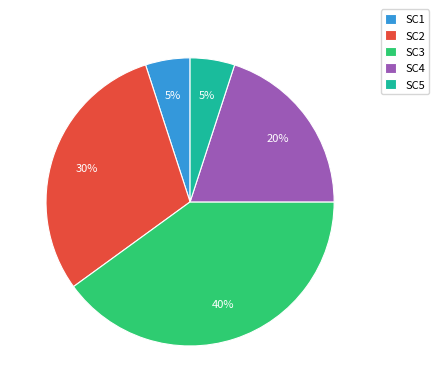

Which slice is the largest?

SC3